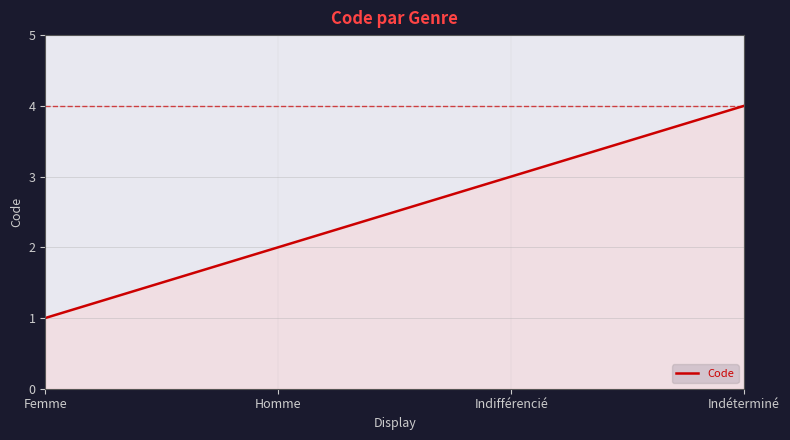

What is the change in value from Femme to Indifférencié?

+2